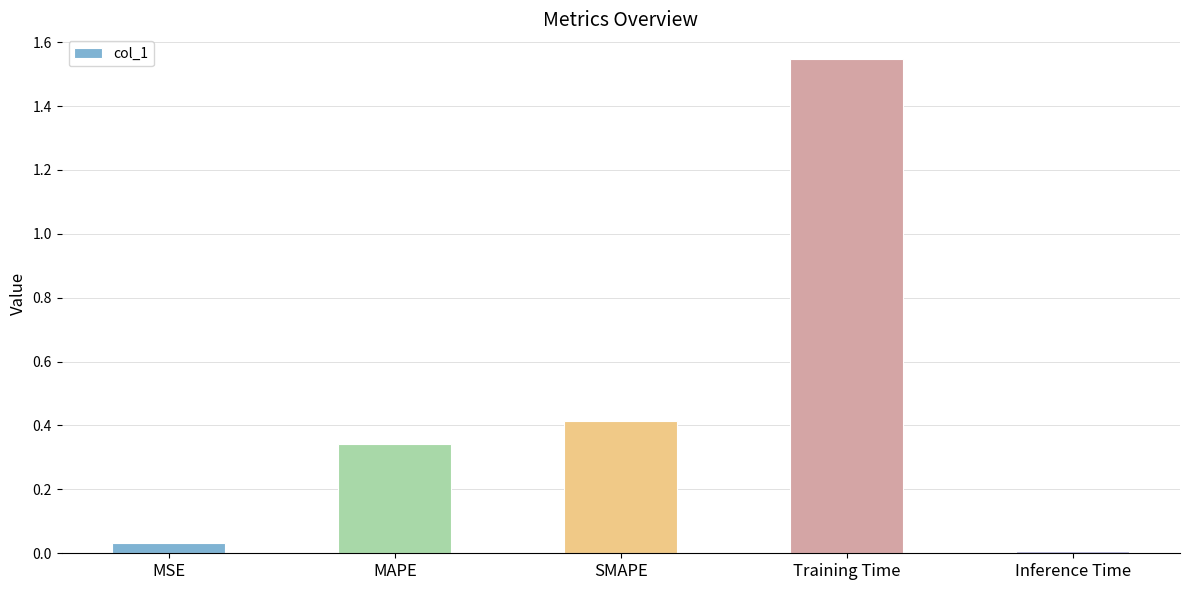

Are the bars grouped side by side (vs. stacked)?

No